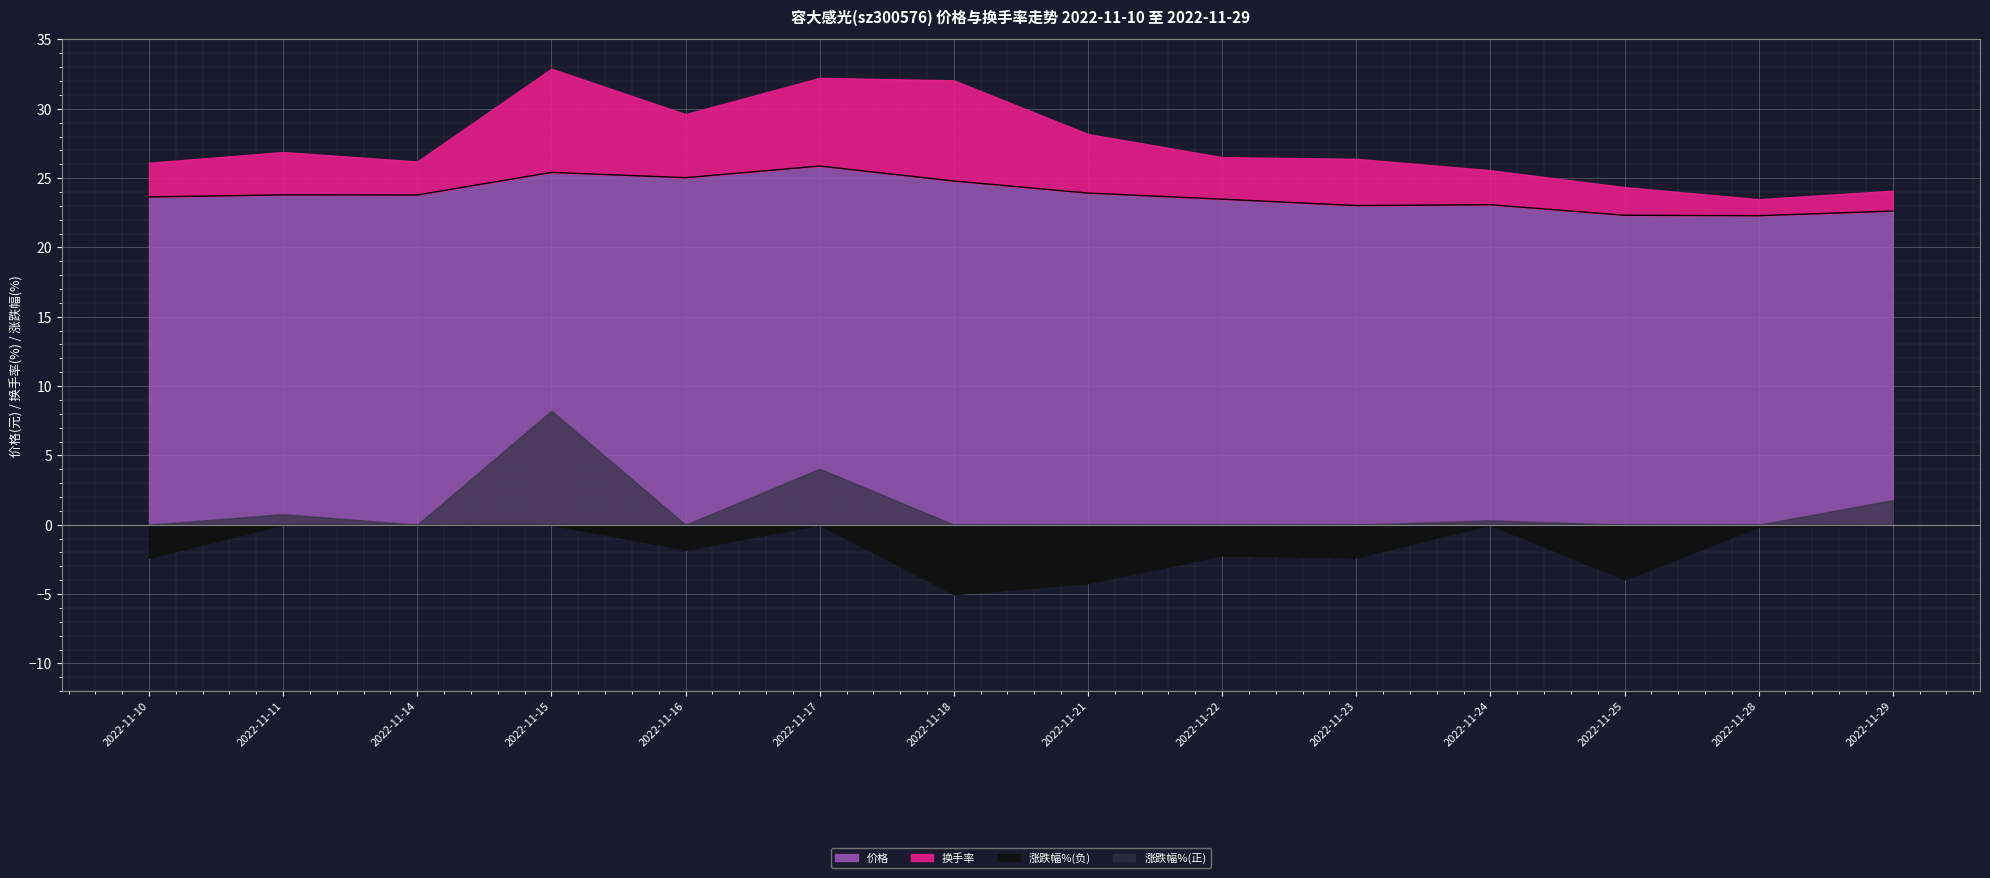

What is the difference between the values at 2022-11-14 and 2022-11-23?

0.8